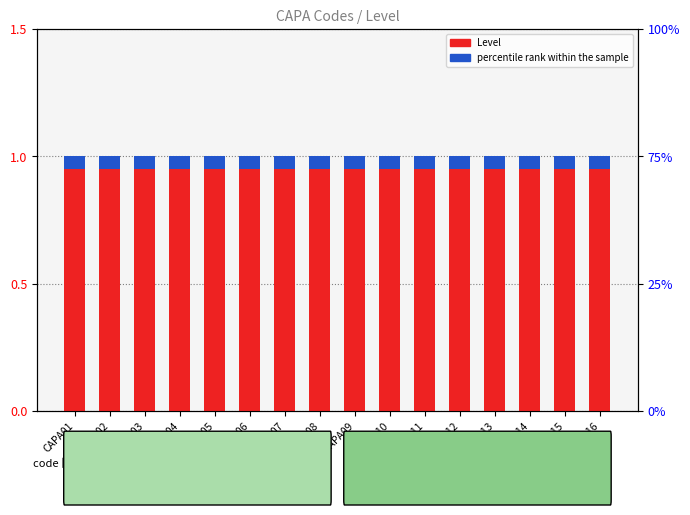

The percentile rank within the sample series shows 0.1 at CAPA13. True or false?

True